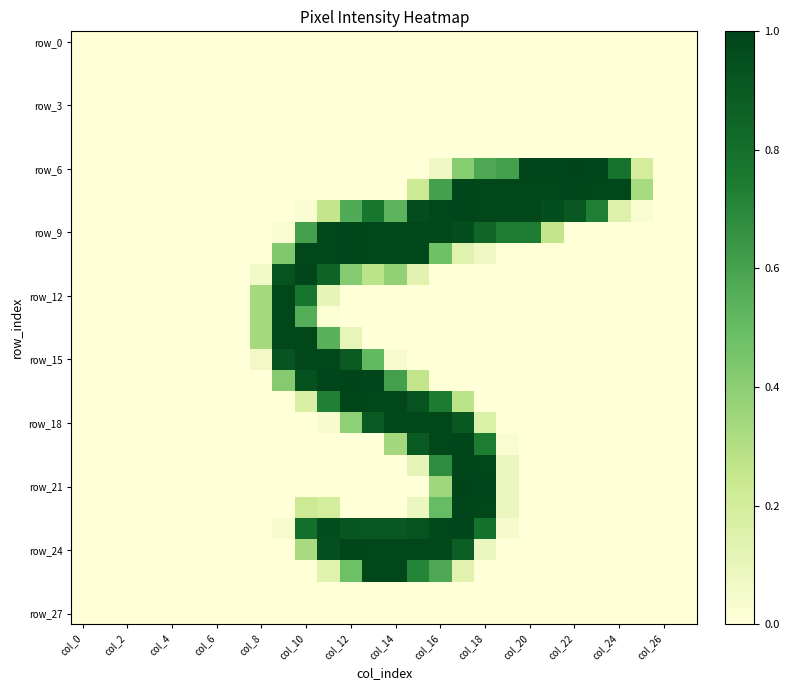

Which series has the widest spread of values?

row_21